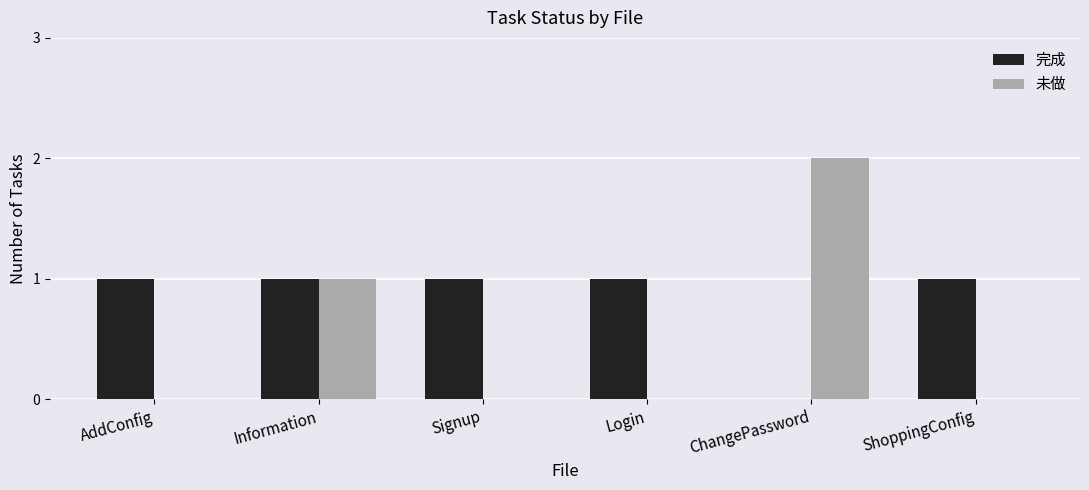

How many groups of bars are there?

6